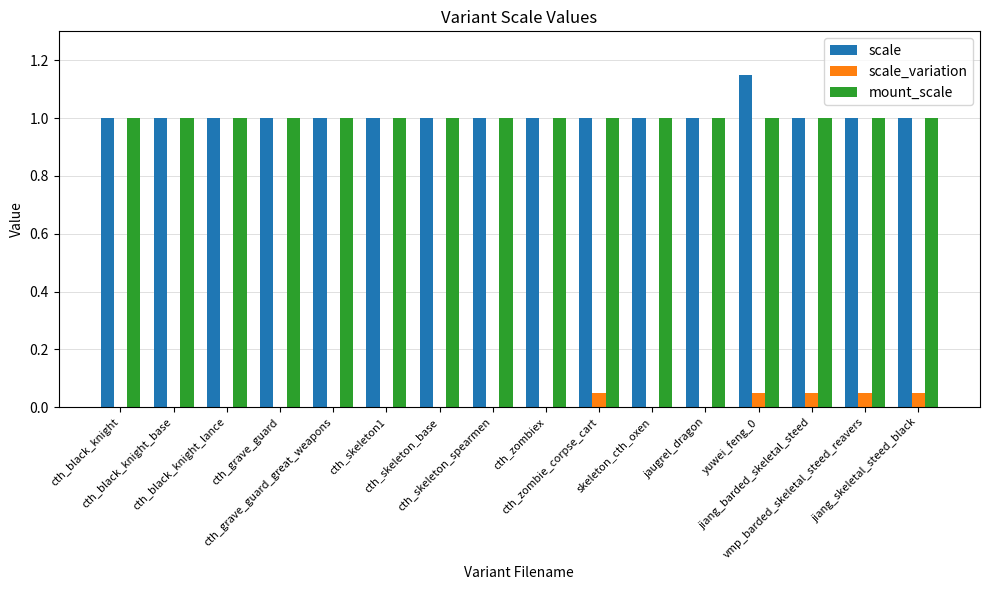

What is the sum of all mount_scale values?

16.0